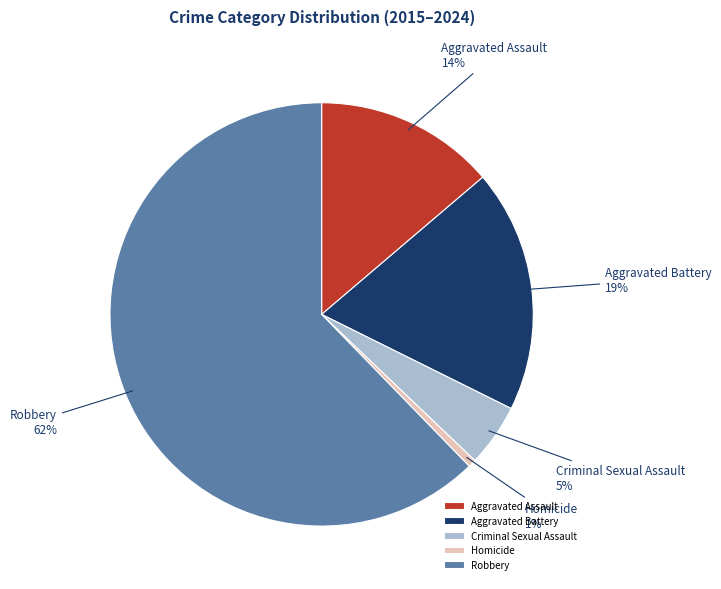

What percentage is the Aggravated Battery slice, to the nearest percent?

19%